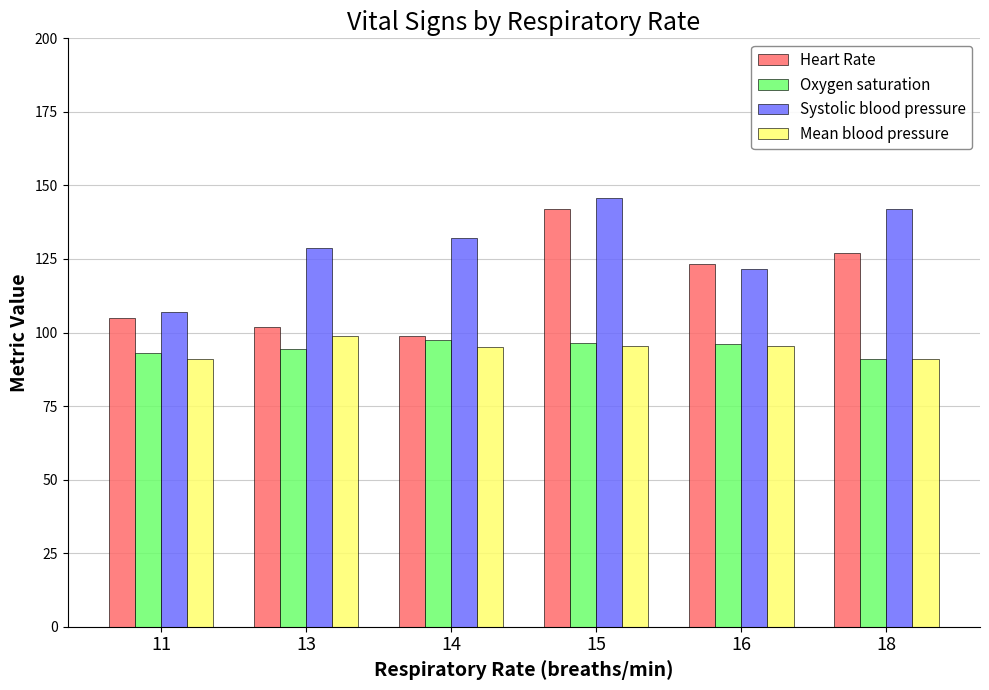

The value of Oxygen saturation at 13 is 47.7. True or false?

False